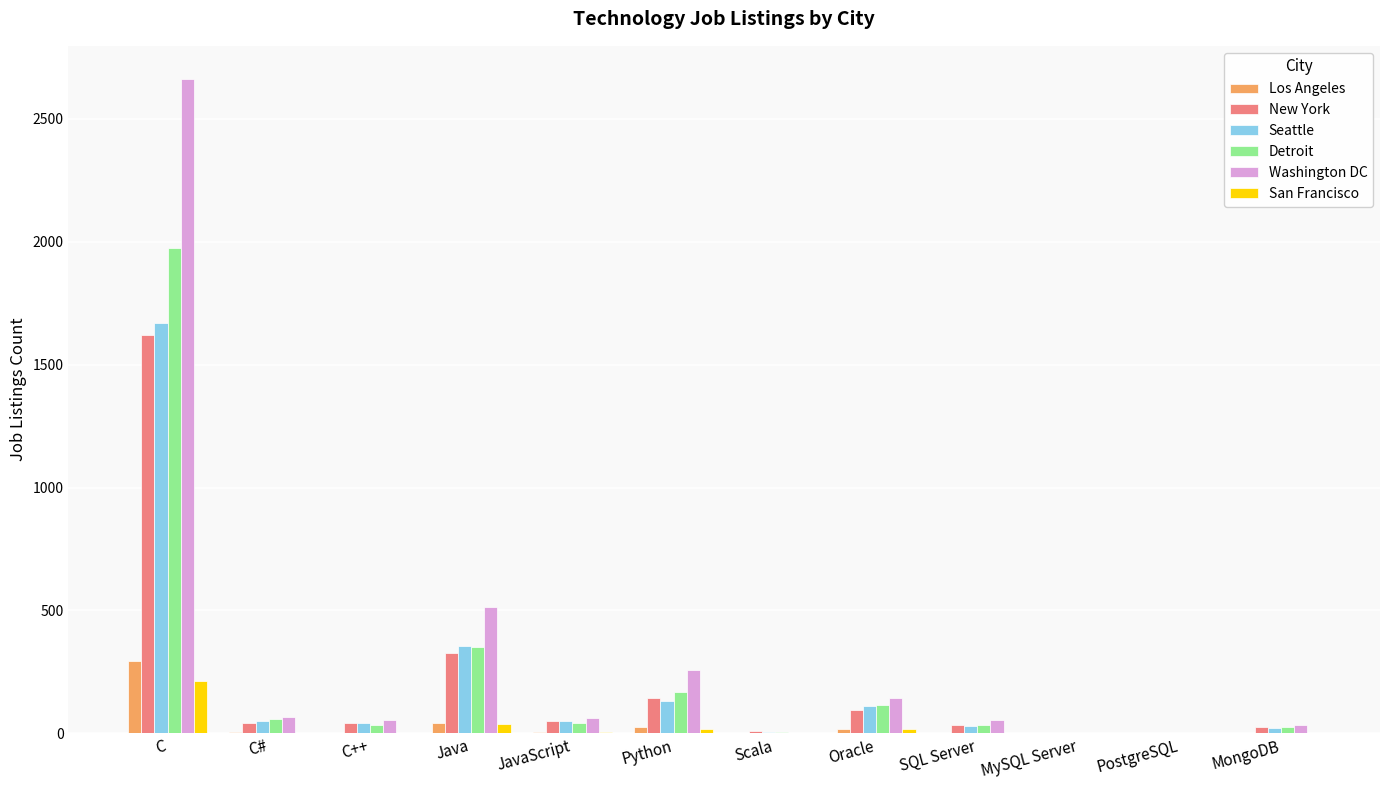

Between Java and PostgreSQL, which series saw the biggest shift?

Washington DC